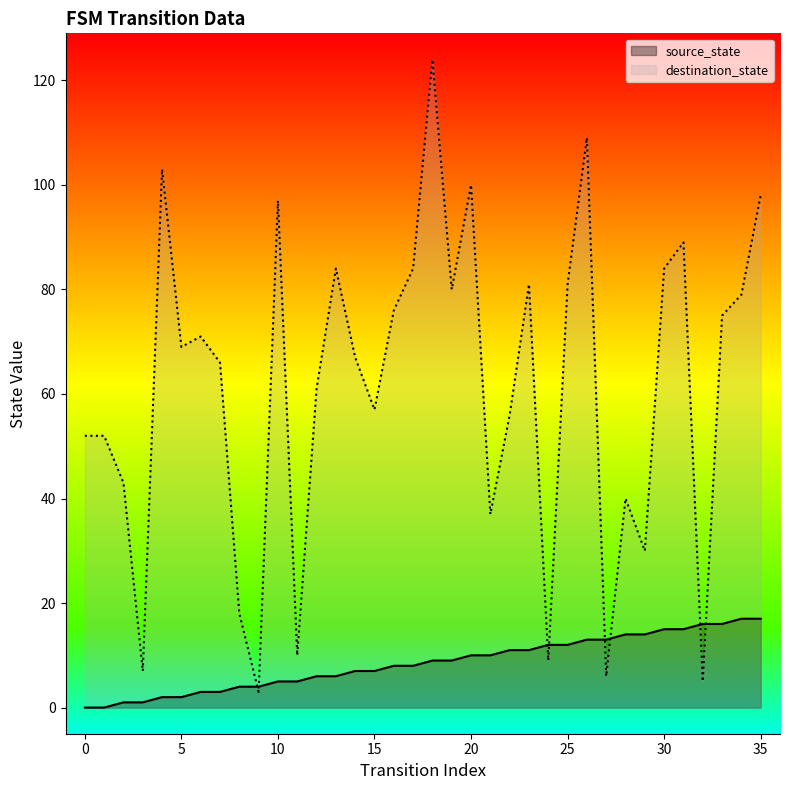

Reading left to right, list all the values displayed in this chart.

source_state: 0	0	1	1	2	2	3	3	4	4	5	5	6	6	7	7	8	8	9	9	10	10	11	11	12	12	13	13	14	14	15	15	16	16	17	17
destination_state: 52	52	43	7	103	69	71	66	18	3	97	10	61	84	67	57	76	84	124	80	100	37	56	81	9	81	109	6	40	30	84	89	5	75	79	98